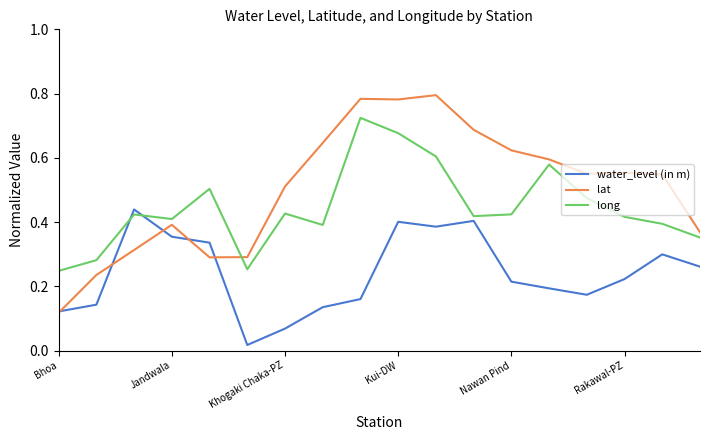

Rank the series by their maximum value, from lowest to highest.

water_level (in m), long, lat